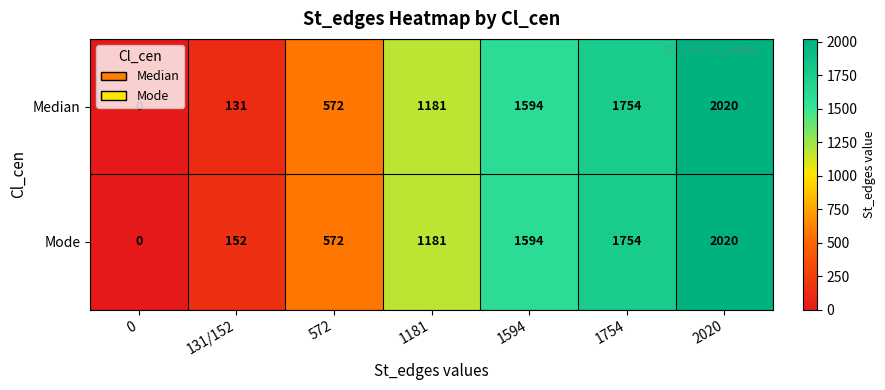

The value of Mode at 131/152 is 37. True or false?

False